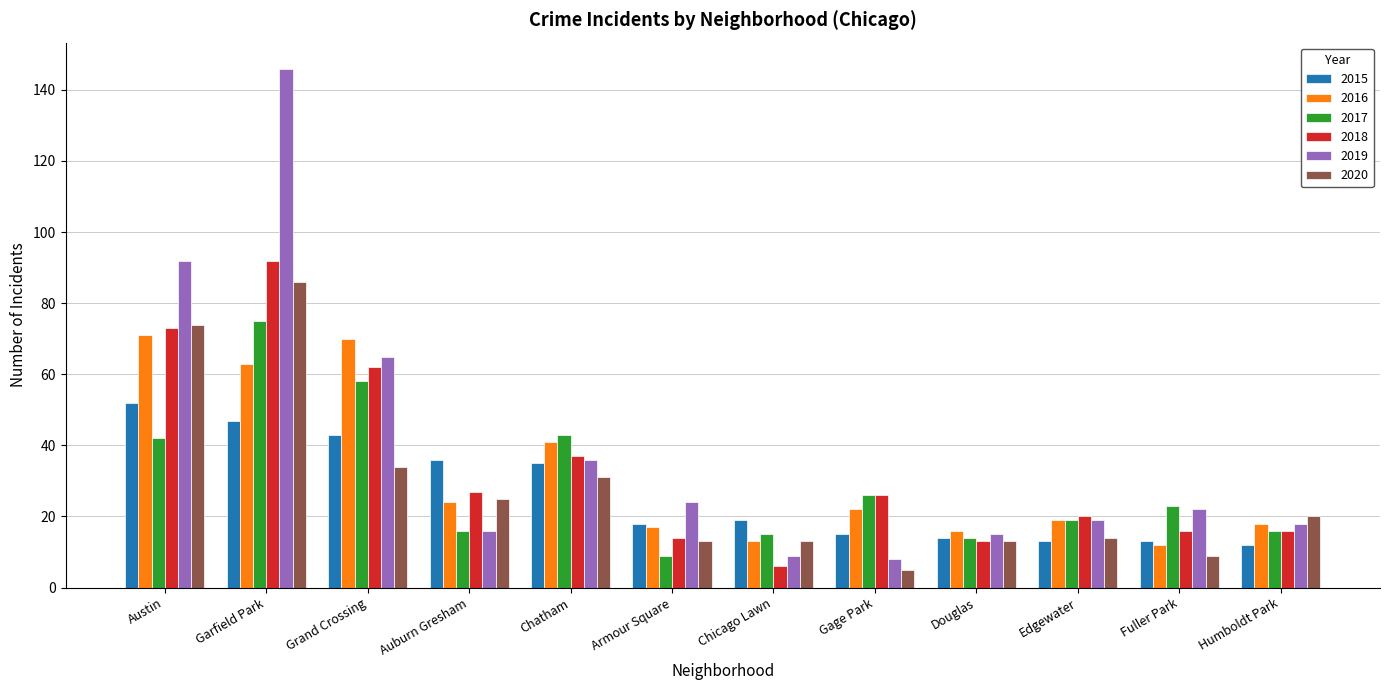

What is the spread (max minus min) of values at Douglas?

3